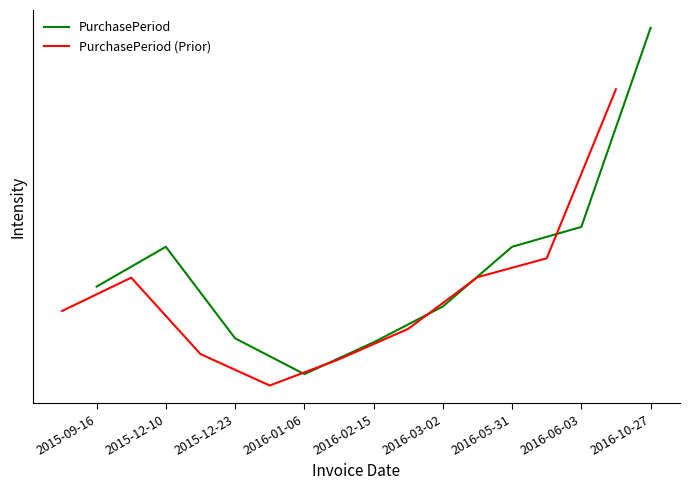

At which category does the chart reach its minimum across all series?

2016-01-06